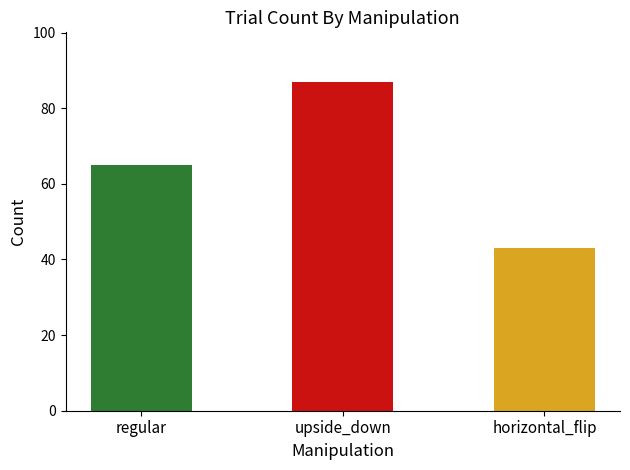

What is the sum of the values at regular and horizontal_flip?

108